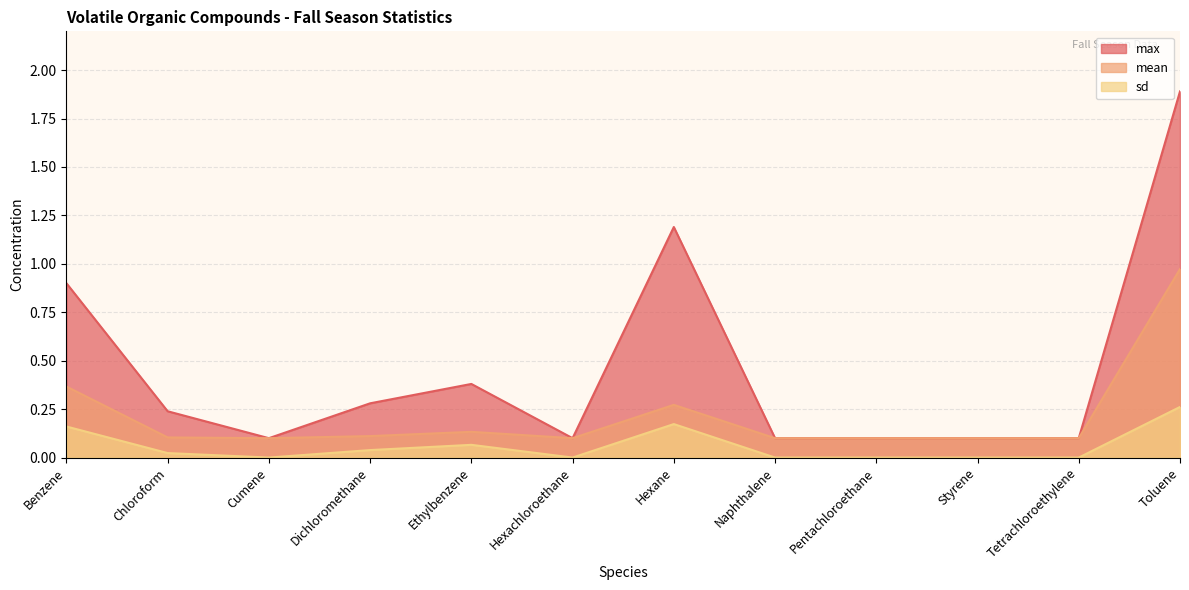

Reading left to right, transcribe all the data shown in this chart.

max: Benzene=0.9	Chloroform=0.2	Cumene=0.1	Dichloromethane=0.3	Ethylbenzene=0.4	Hexachloroethane=0.1	Hexane=1.2	Naphthalene=0.1	Pentachloroethane=0.1	Styrene=0.1	Tetrachloroethylene=0.1	Toluene=1.9
mean: Benzene=0.4	Chloroform=0.1	Cumene=0.1	Dichloromethane=0.1	Ethylbenzene=0.1	Hexachloroethane=0.1	Hexane=0.3	Naphthalene=0.1	Pentachloroethane=0.1	Styrene=0.1	Tetrachloroethylene=0.1	Toluene=1.0
sd: Benzene=0.2	Chloroform=0.0	Cumene=0.0	Dichloromethane=0.0	Ethylbenzene=0.1	Hexachloroethane=0.0	Hexane=0.2	Naphthalene=0.0	Pentachloroethane=0.0	Styrene=0.0	Tetrachloroethylene=0.0	Toluene=0.3